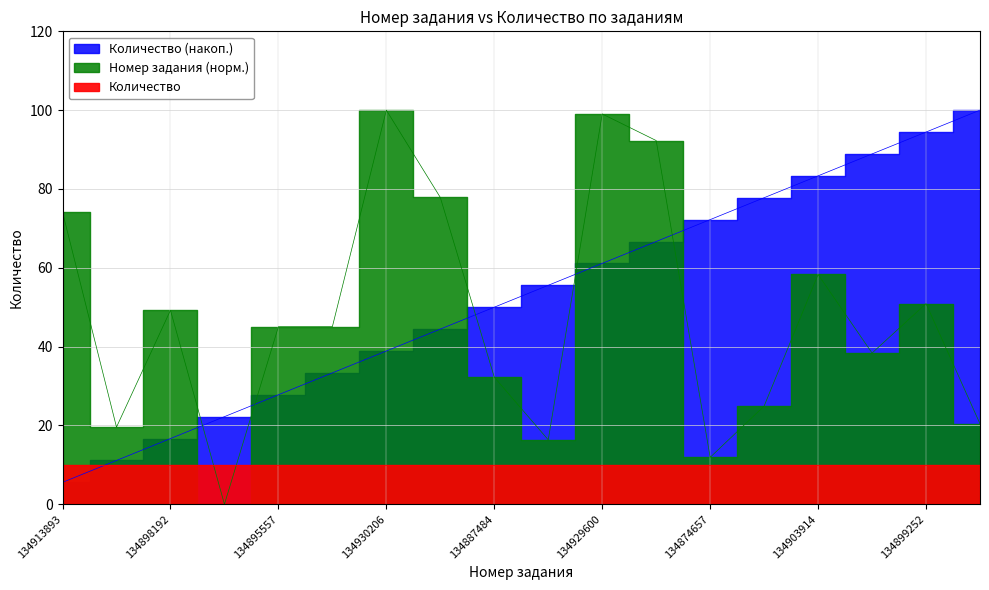

How many interior local peaks (higher than both neighbors) does the data have?

5